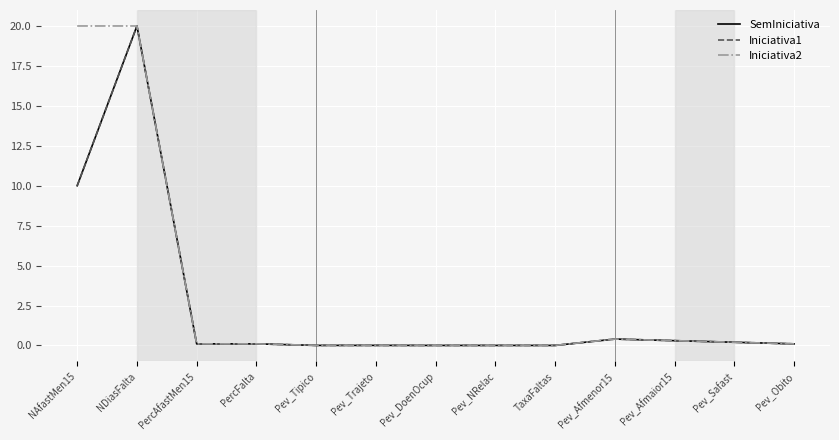

Which series has the largest total across all categories?

Iniciativa2